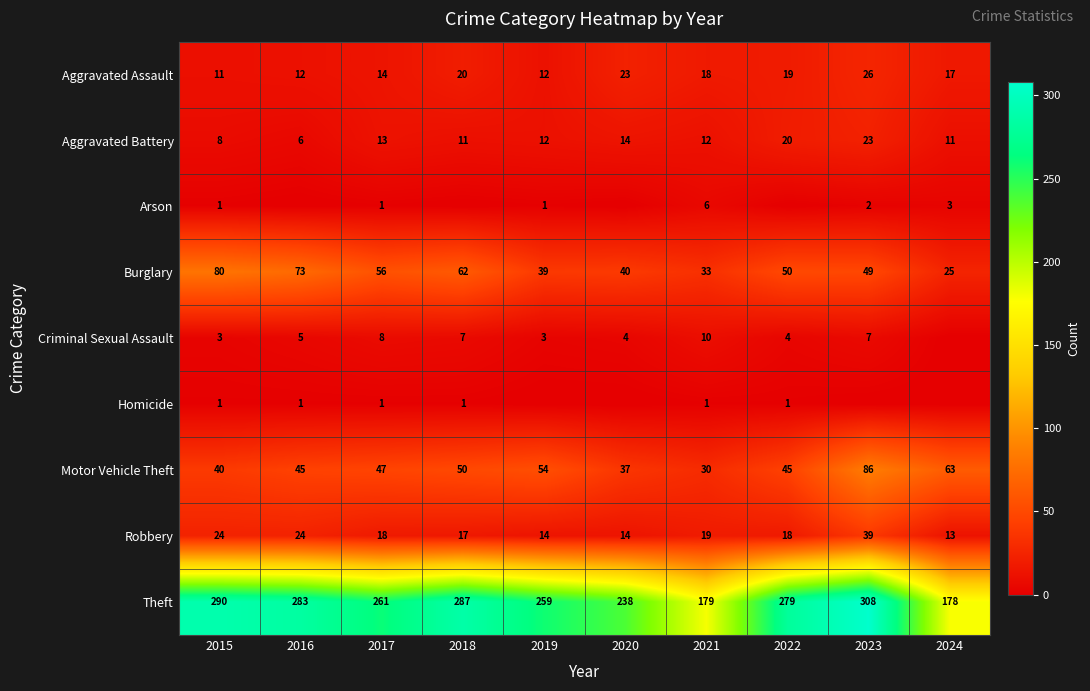

At which label does Theft reach its peak?

2023